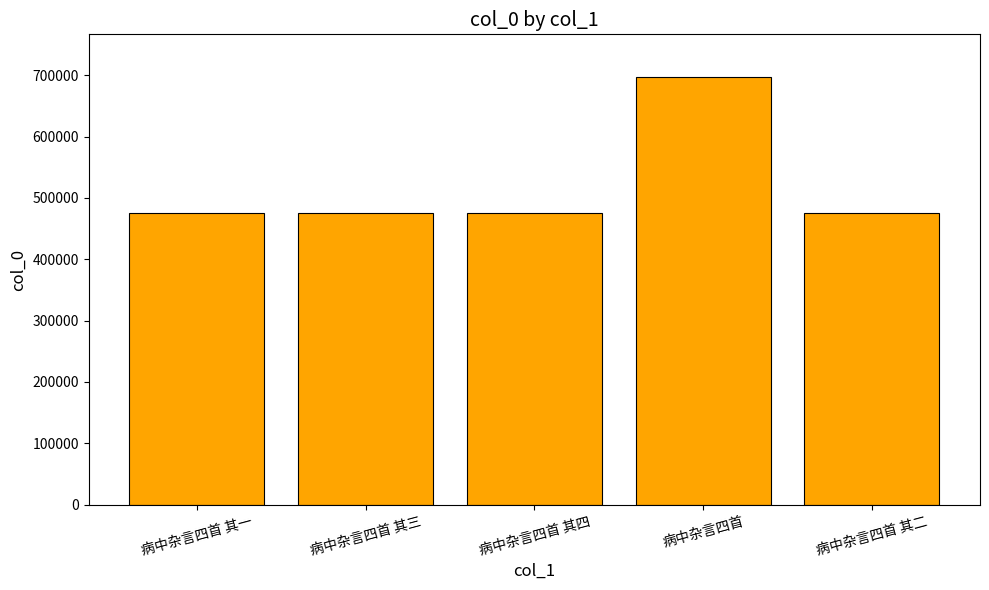

True or false: the data shows 754150 at 病中杂言四首 其三.

False